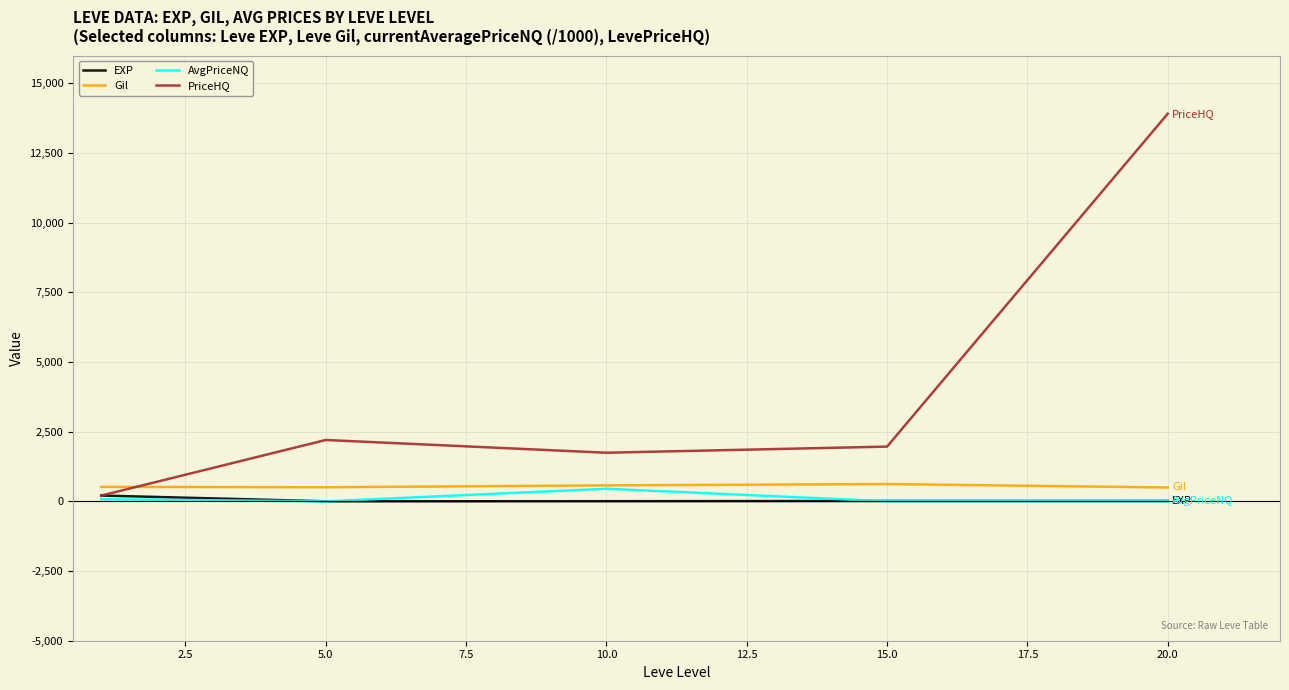

What is the maximum value shown in the chart?

13914.2